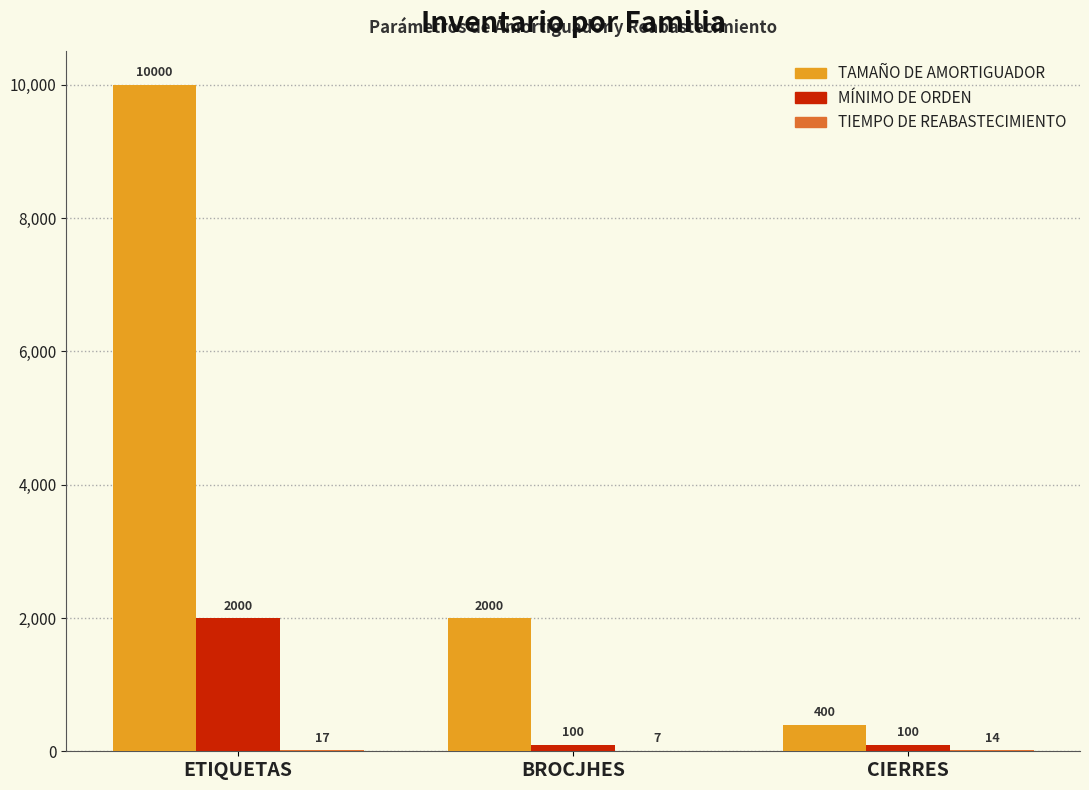

Which series has the largest range (max minus min)?

TAMAÑO DE AMORTIGUADOR